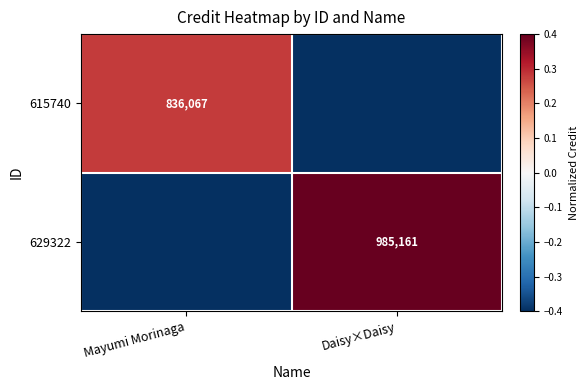

The value of 615740 at Mayumi Morinaga is 836067.0. True or false?

True